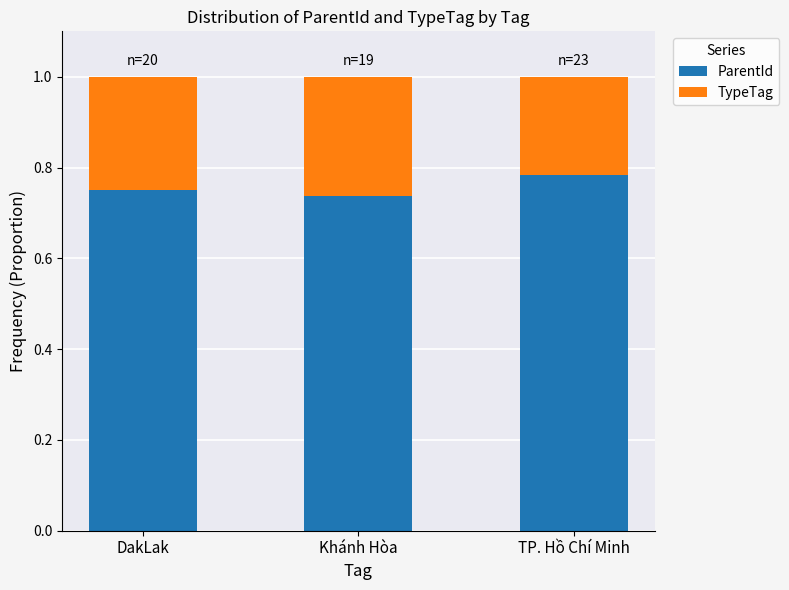

Is it true that ParentId equals 1.3 at DakLak?

False